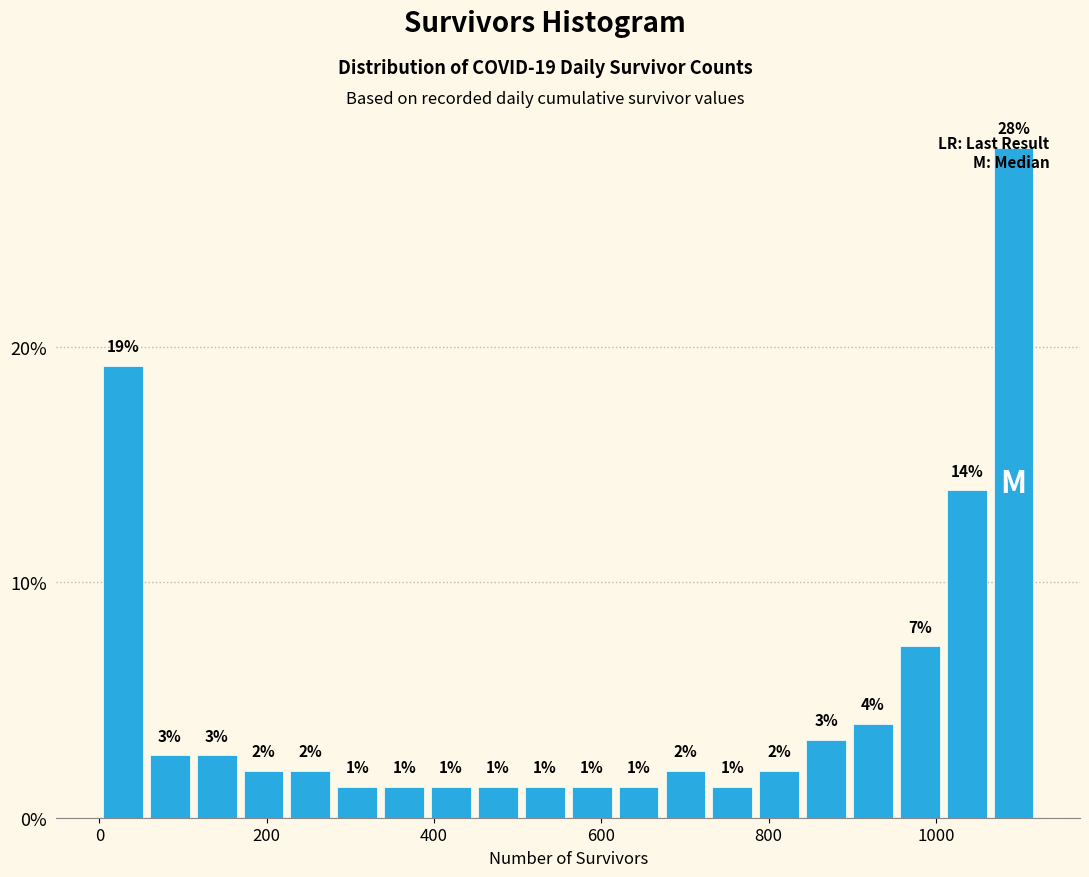

Read against the x-axis, roughly where is the centre of the tallest bar?

1100